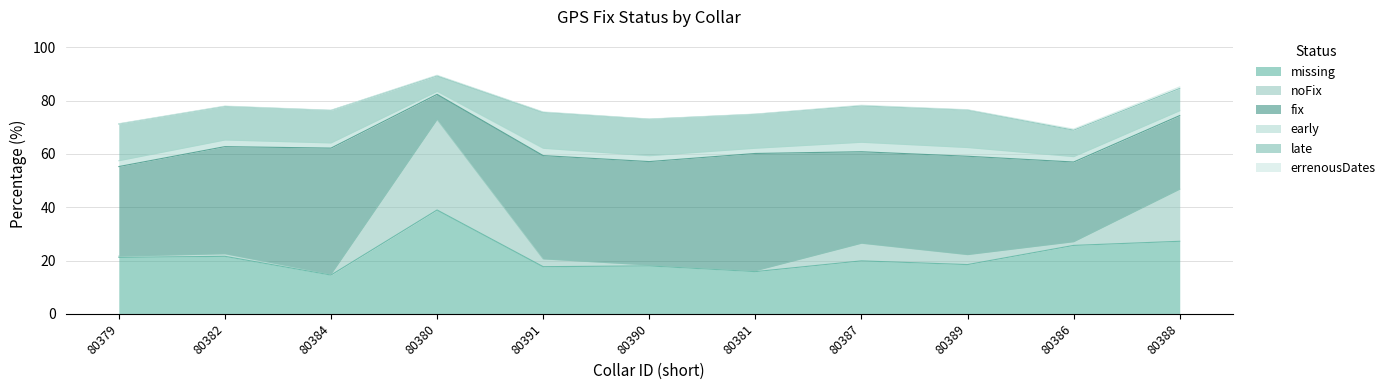

What is the difference between the highest and lowest values at 80382?

40.1